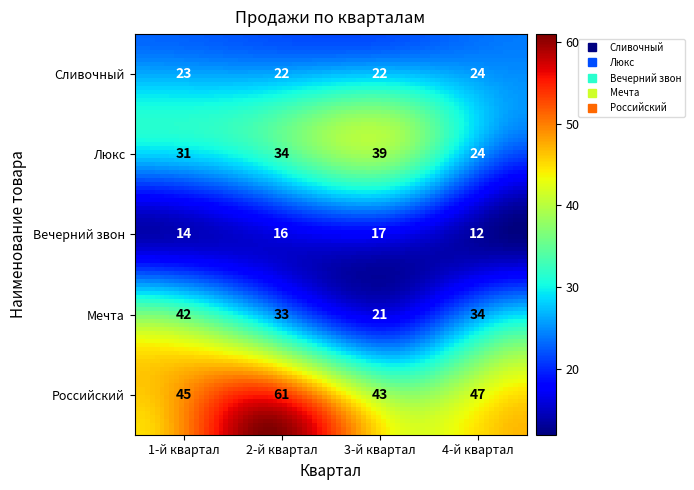

Count the number of data series in this chart.

5